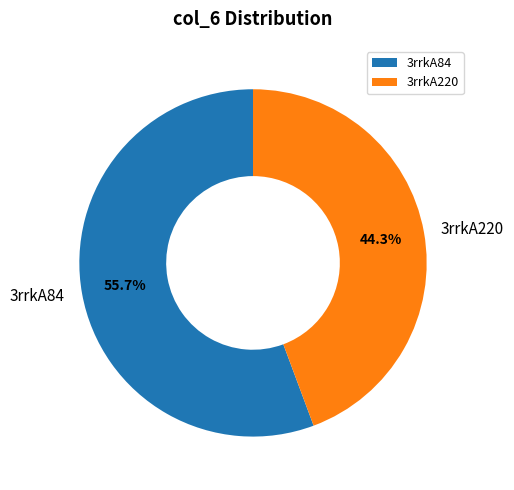

How many segments does this pie chart have?

2